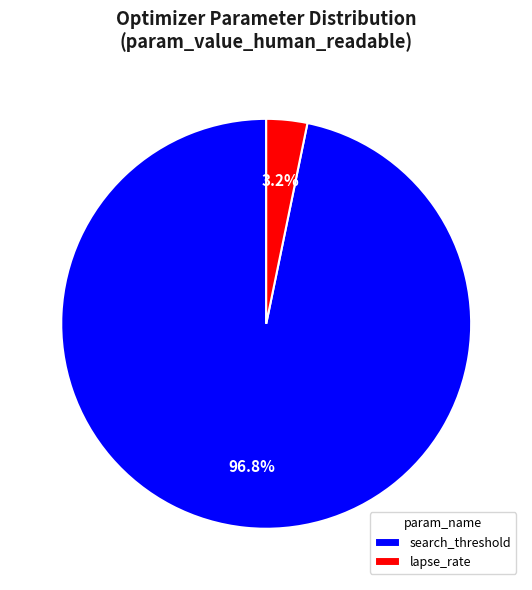

Count the number of slices in the pie.

2